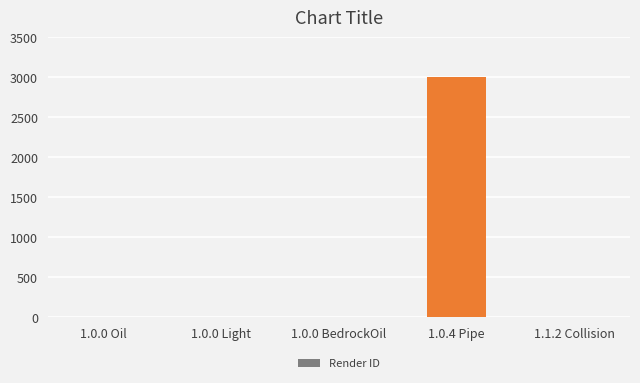

What is the greatest value displayed?

3000